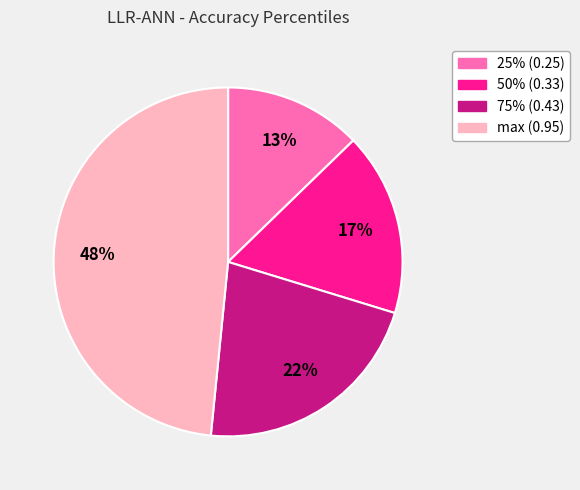

Is the sum of 75% and 25% greater than half?

No